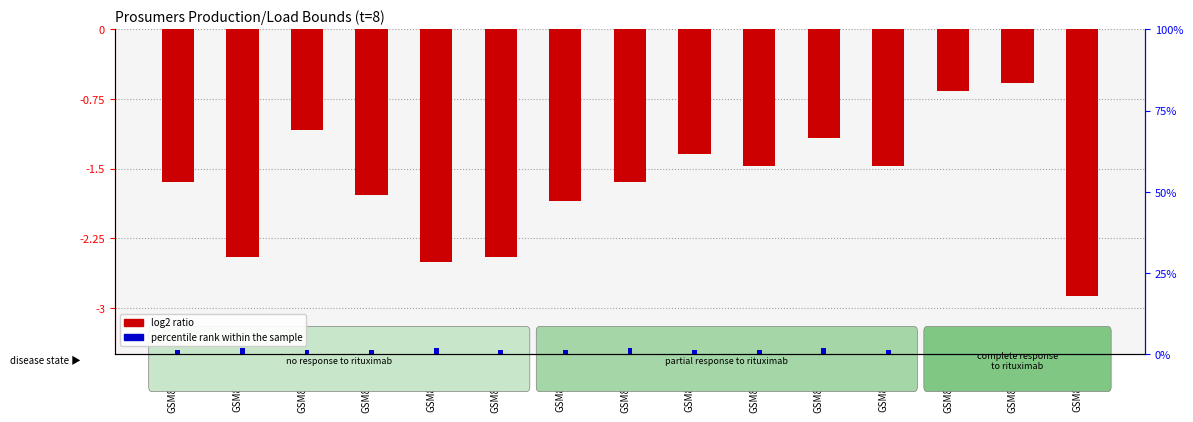

What is the spread (max minus min) of values at GSM84704?

3.0